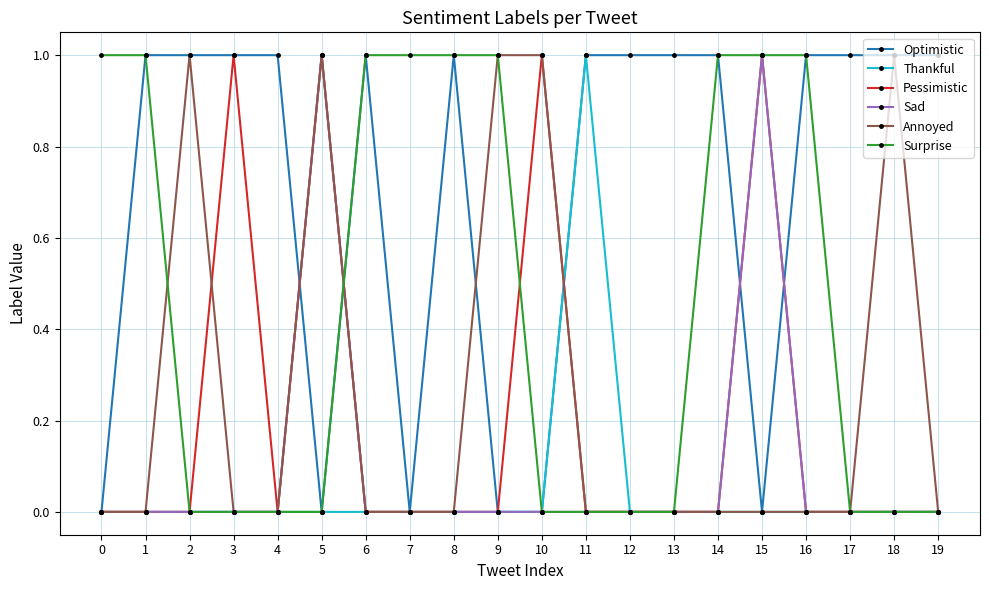

Does the chart display data point markers on the line(s)?

Yes